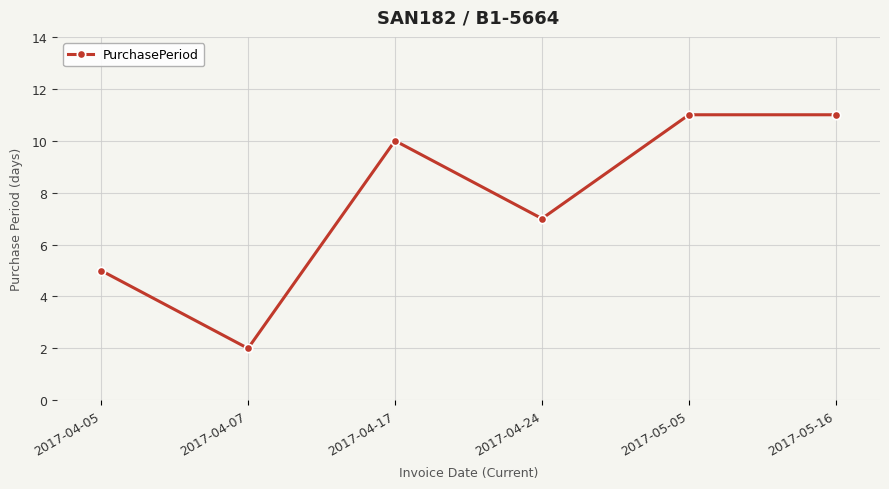

At which category does the data reach its first local valley?

2017-04-07